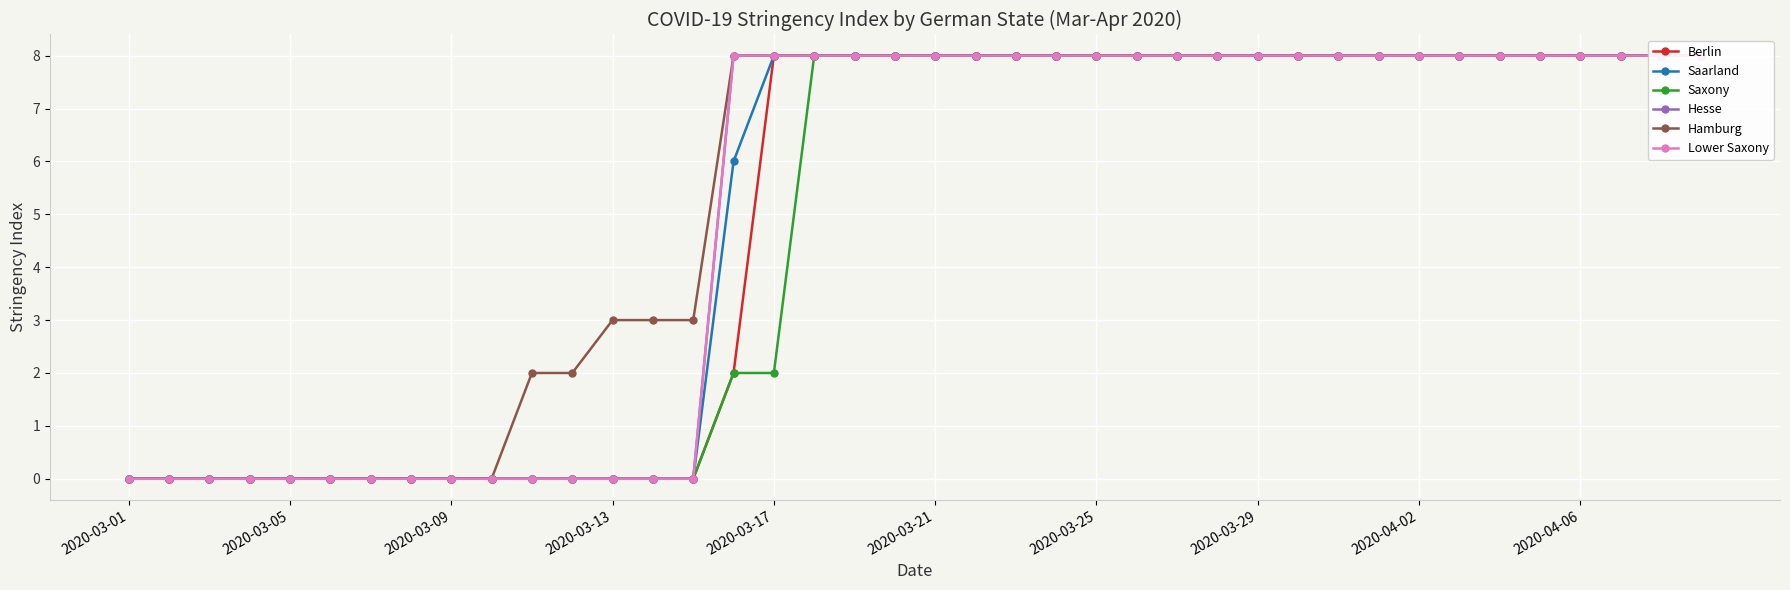

Which series has the largest total across all categories?

Hamburg